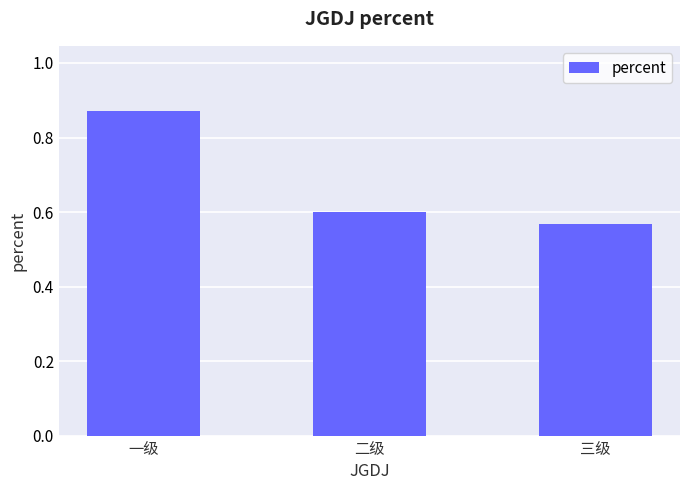

How many values are between 0 and 1?

3